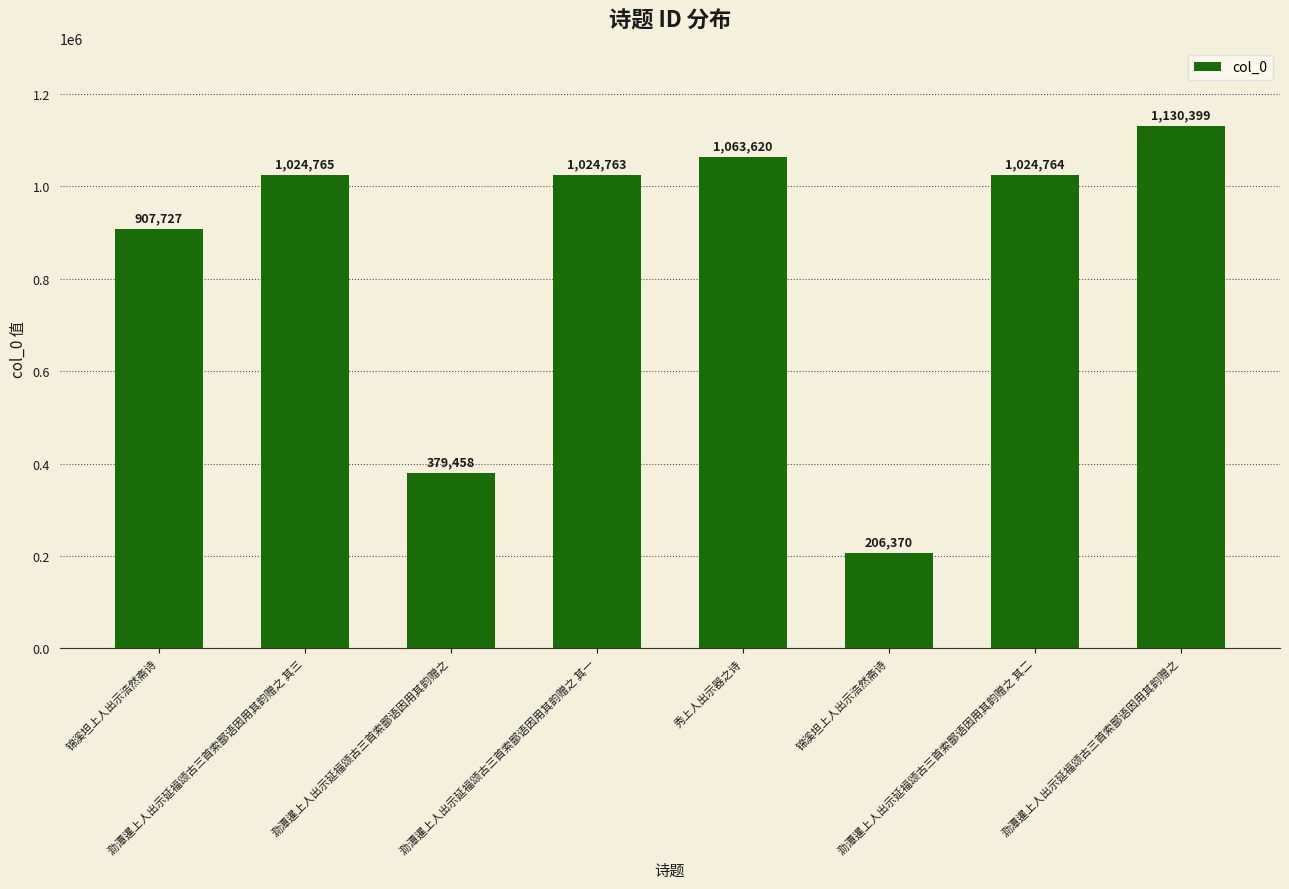

Reading left to right, list all the values displayed in this chart.

907727	1024765	379458	1024763	1063620	206370	1024764	1130399